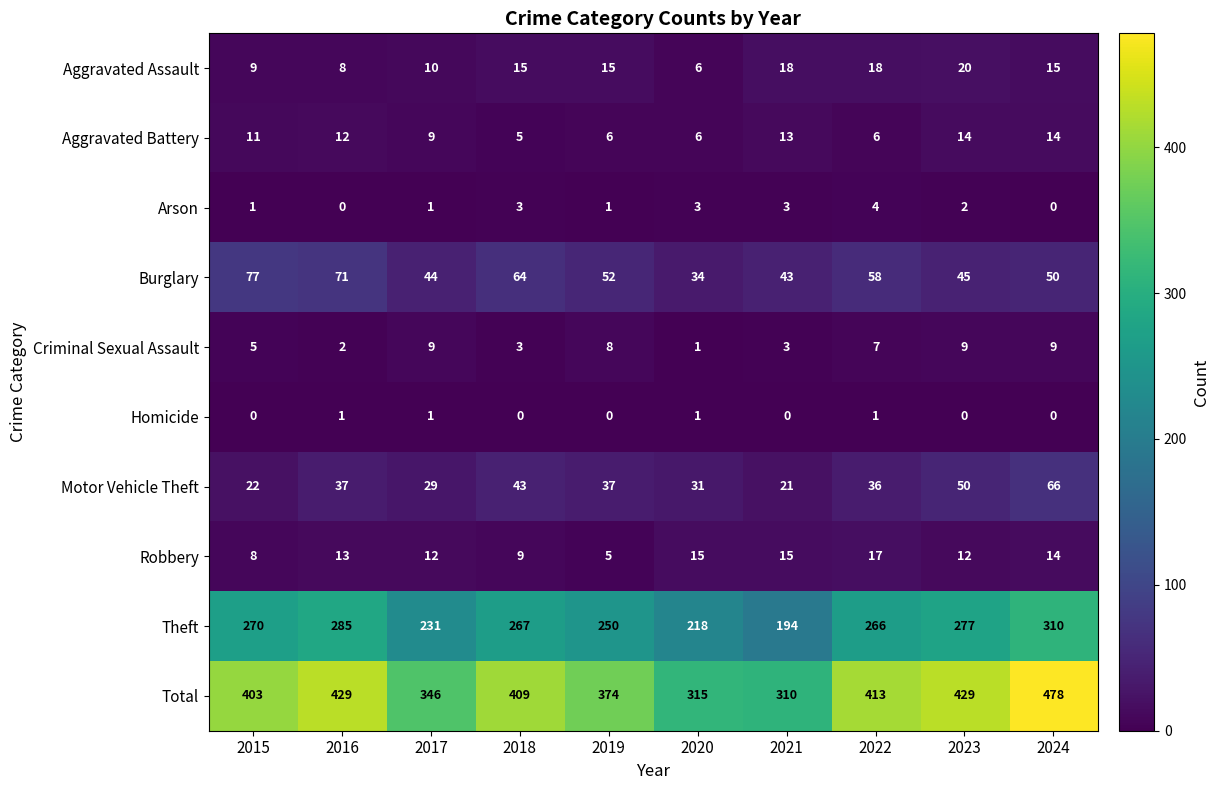

At which category does the chart reach its peak across all series?

2024